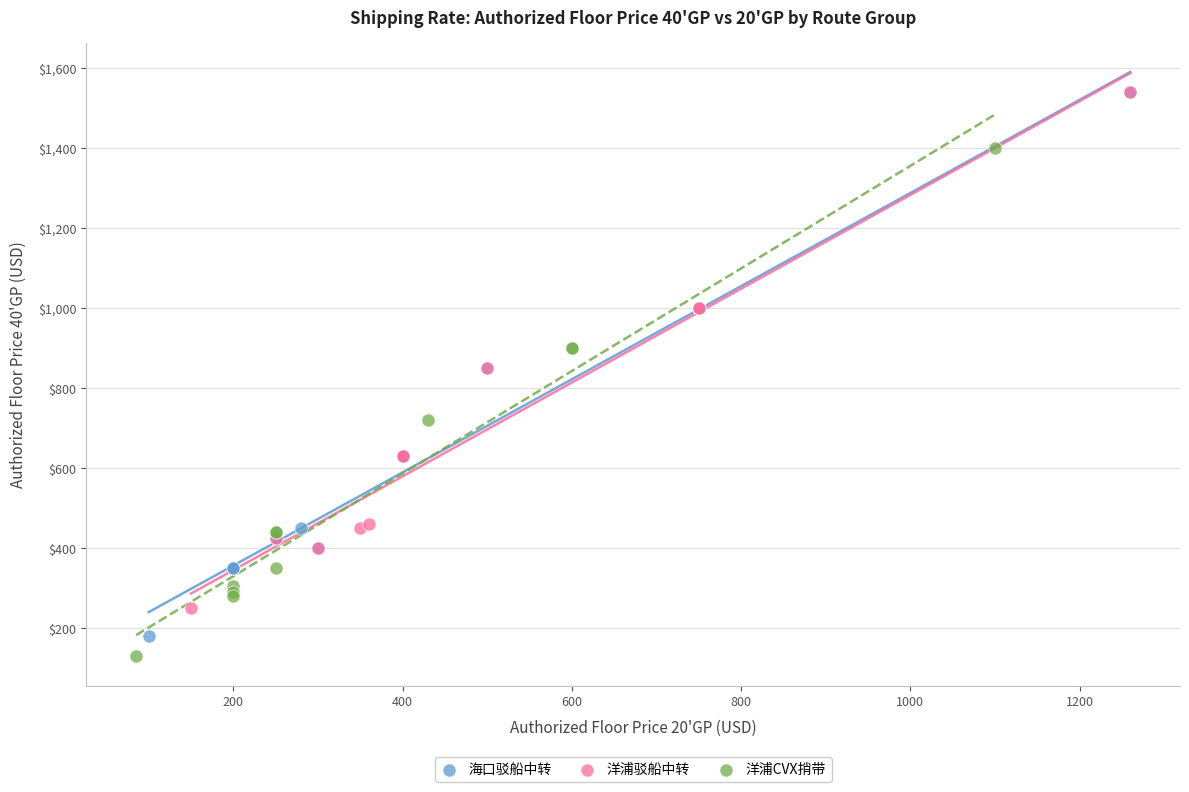

Which series has the largest Y range (max minus min)?

海口驳船中转